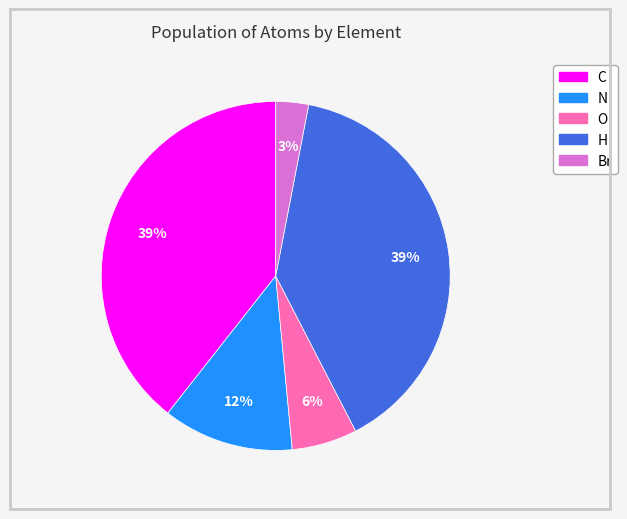

Does any single category account for the majority?

No